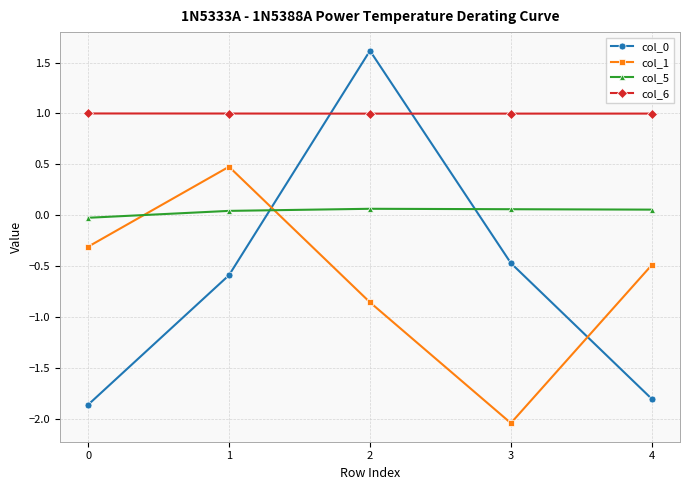

Which series has the largest total across all categories?

col_6